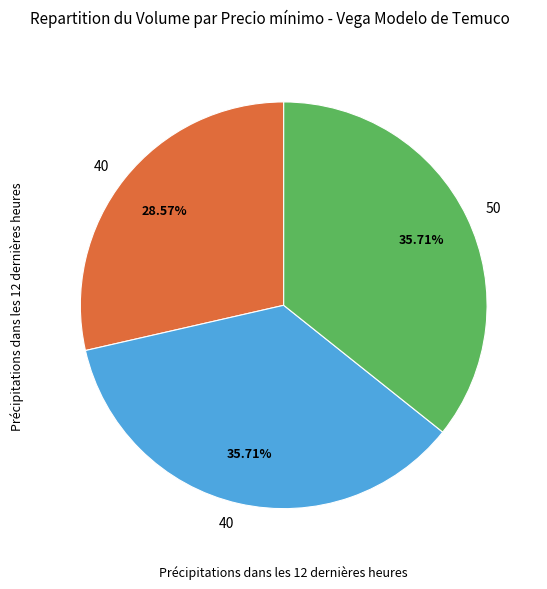

Does any single category account for the majority?

No